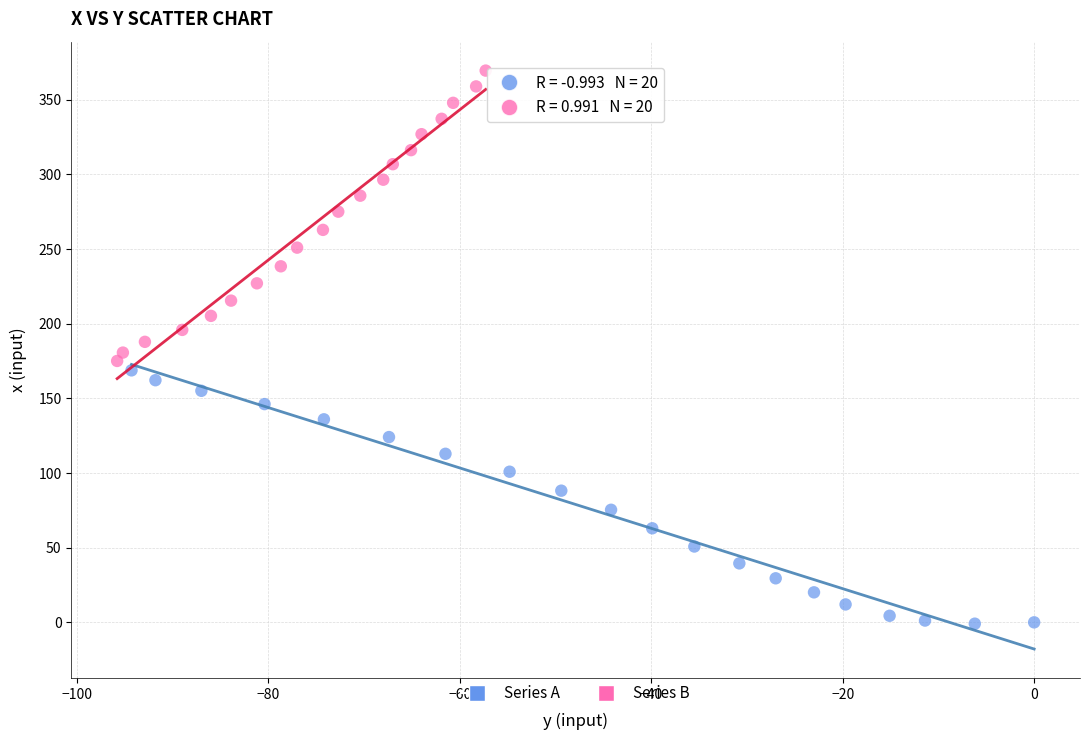

Which series contains the lowest Y value?

Series A